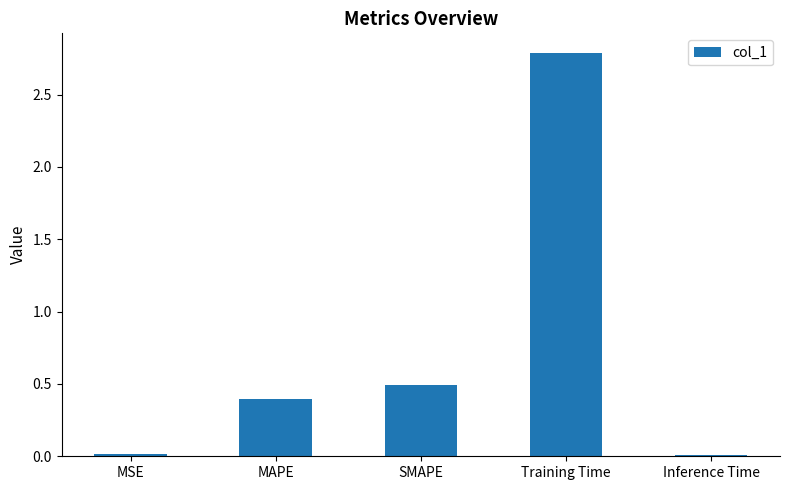

What is the label of the 4th bar from the left?

Training Time